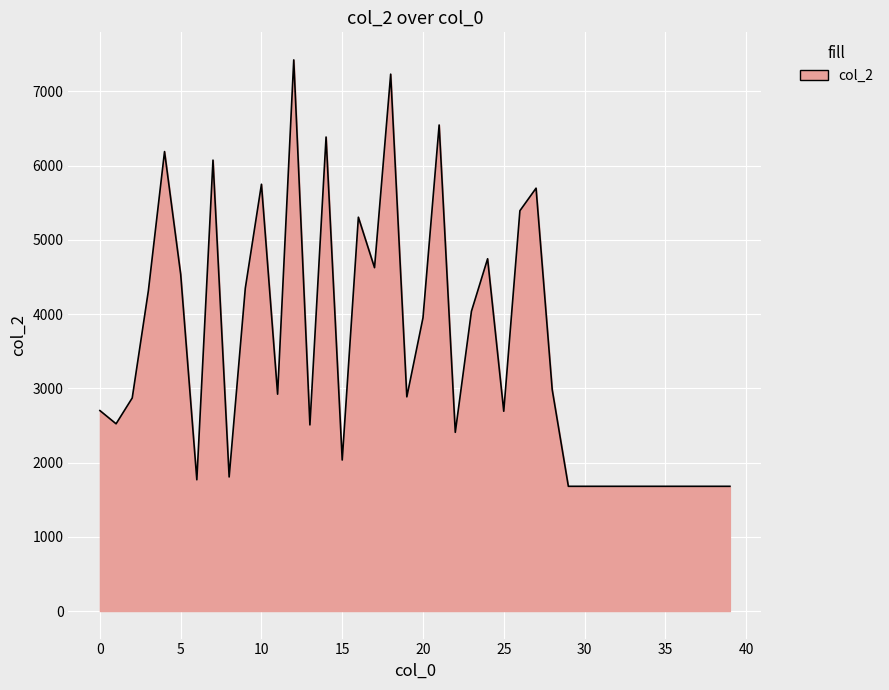

What is the smallest value displayed?

1680